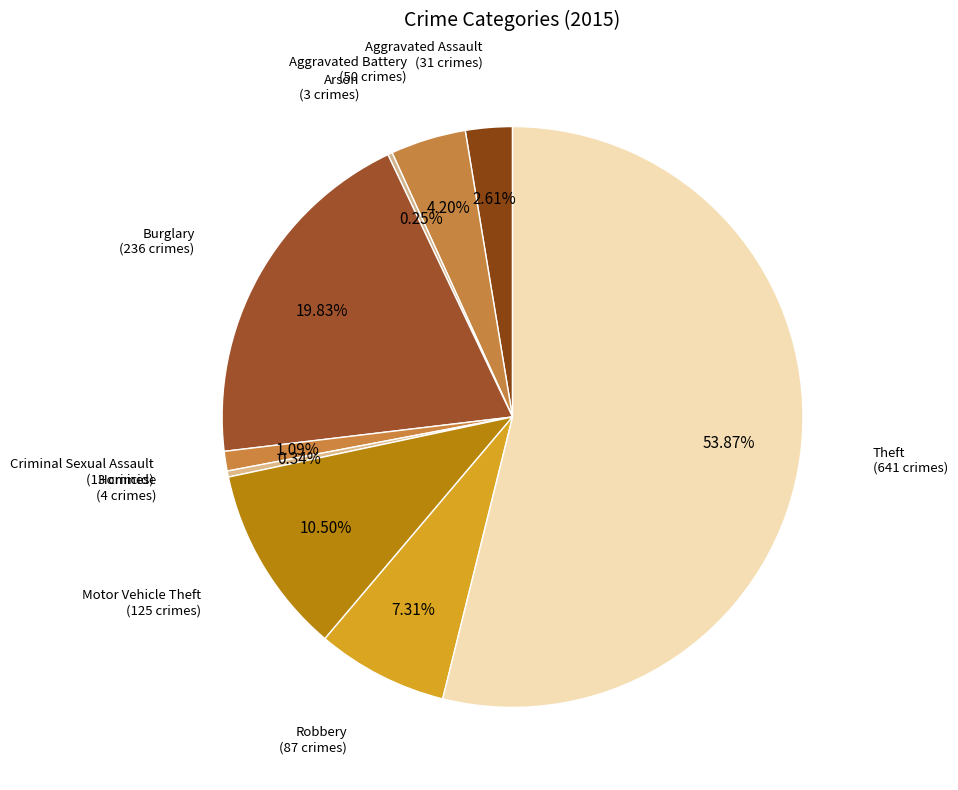

What is the smallest slice in the pie chart?

Arson